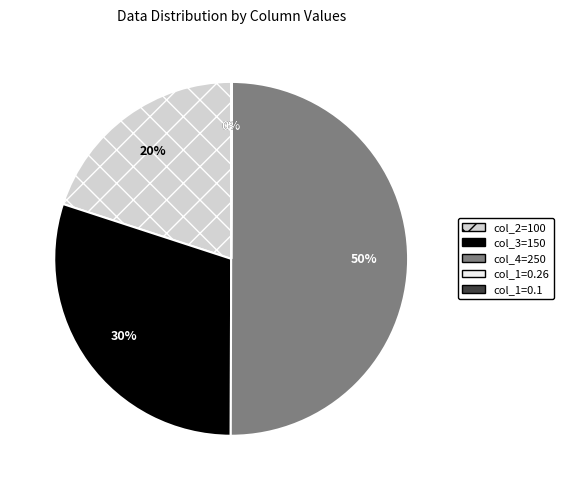

To the nearest percent, what is the average slice percentage?

20%